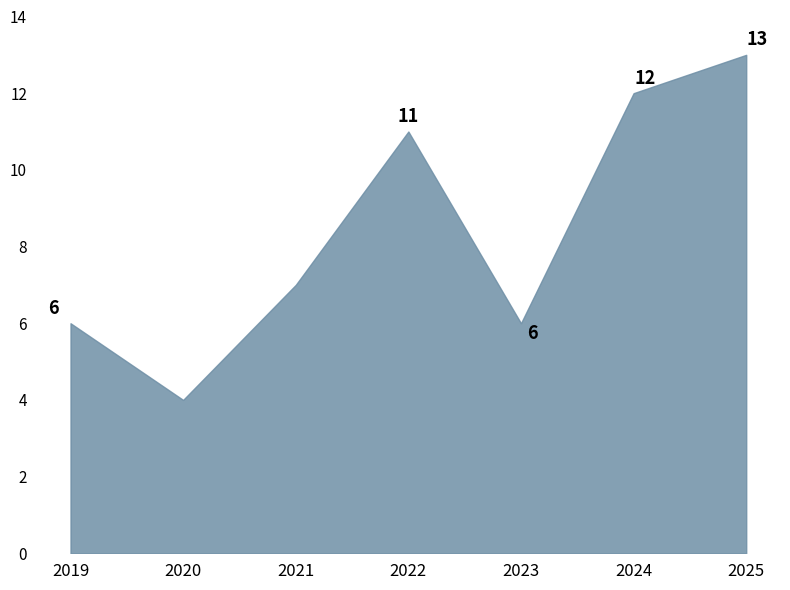

What is the smallest value displayed?

4